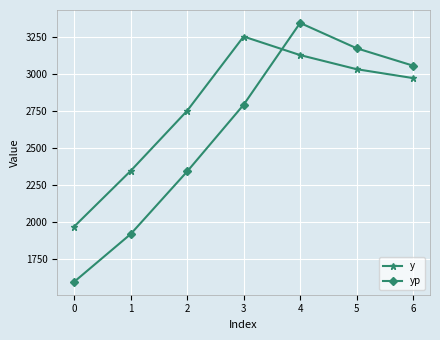

Does the chart display data point markers on the line(s)?

Yes